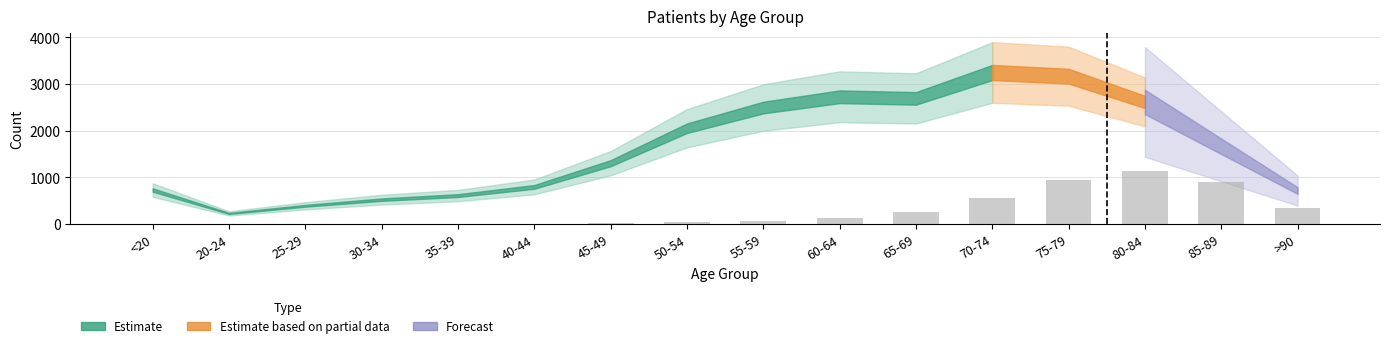

The chart shows a value of 467 at >90. True or false?

False